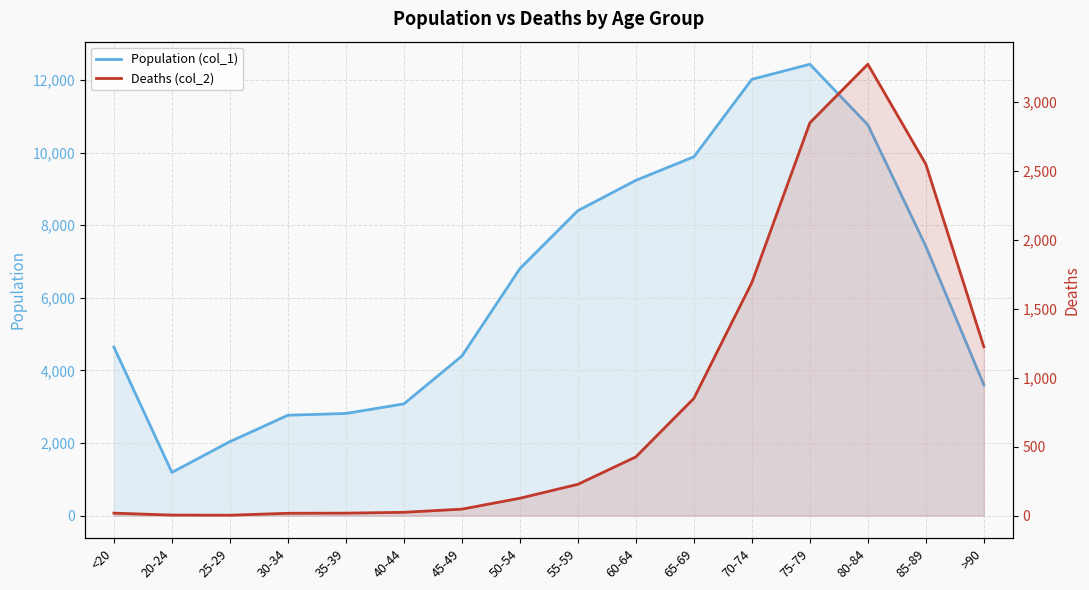

What is the label of the 4th point from the right?

75-79